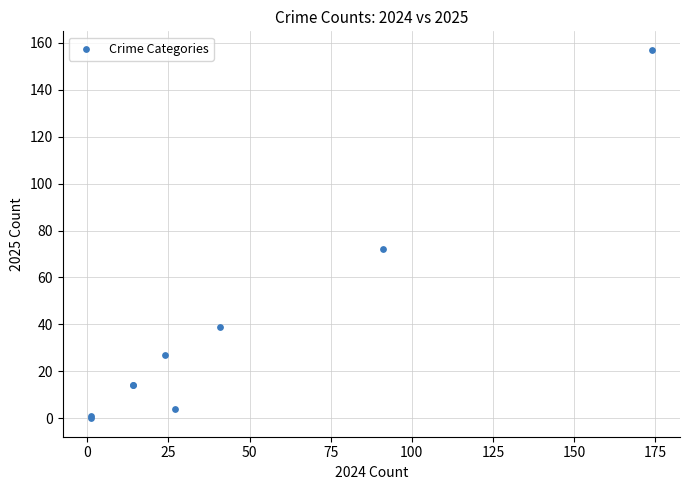

What Y value in the scatter plot is closest to 78?

72